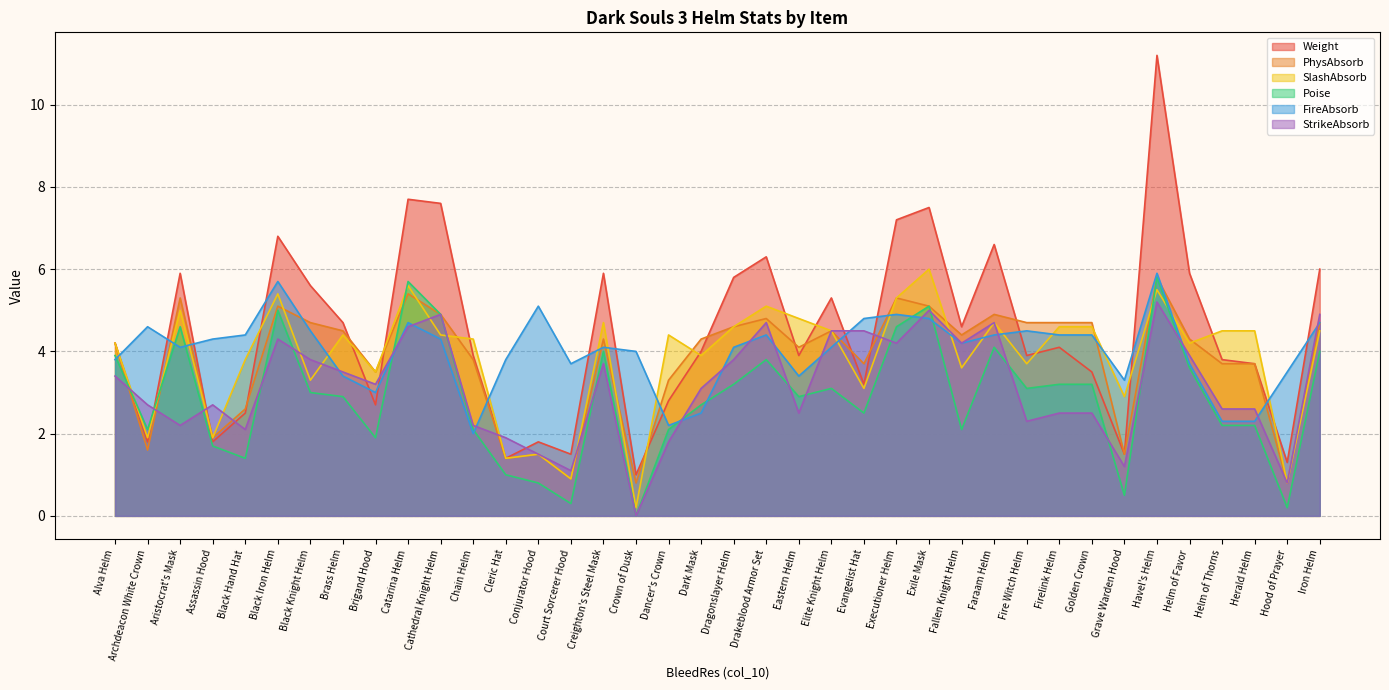

The value of StrikeAbsorb at Executioner Helm is 6.4. True or false?

False